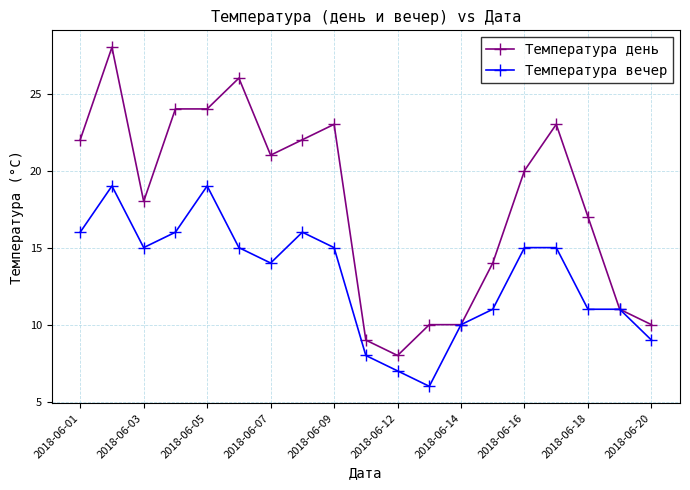

Which series has the largest range (max minus min)?

Температура день